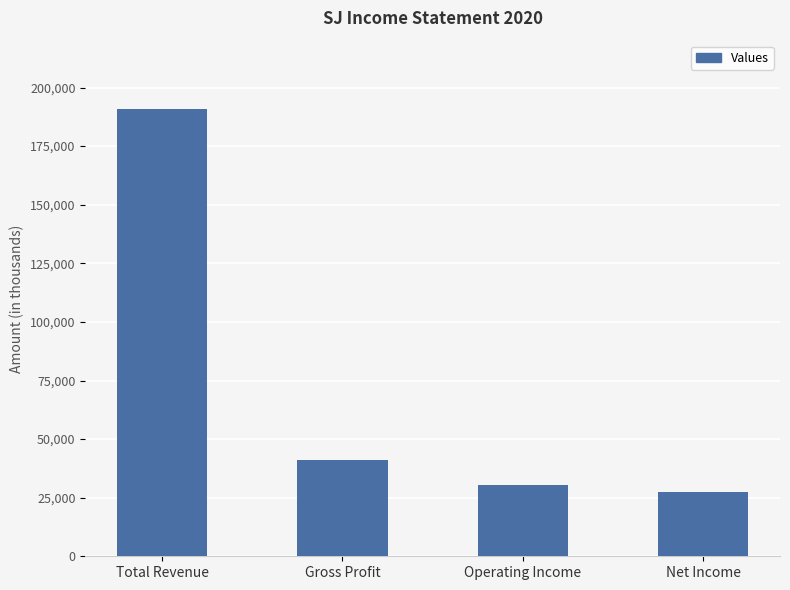

Where does the data first go above 40900?

Total Revenue